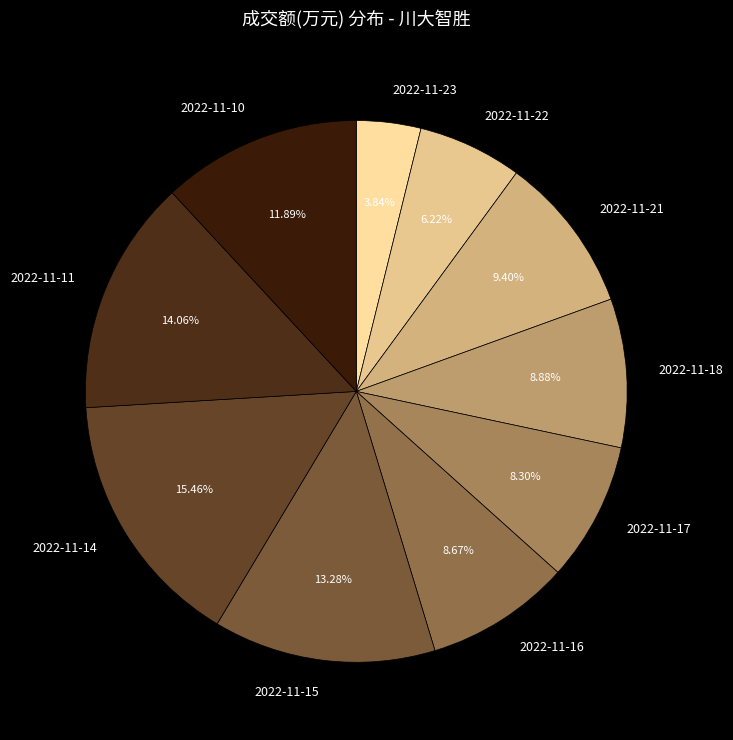

Combined, do 2022-11-18 and 2022-11-16 account for over 50%?

No